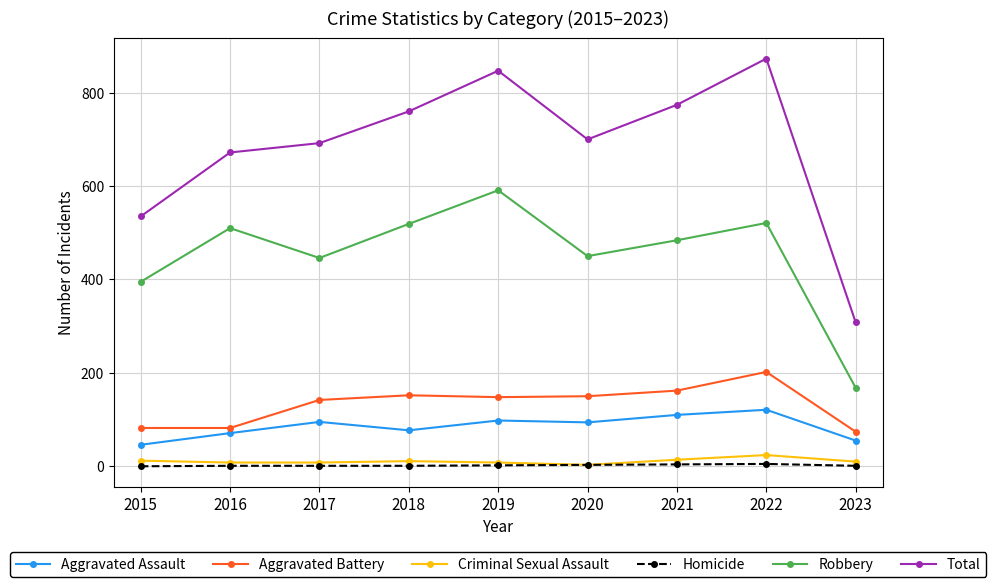

True or false: Homicide and Robbery cross at least once.

False